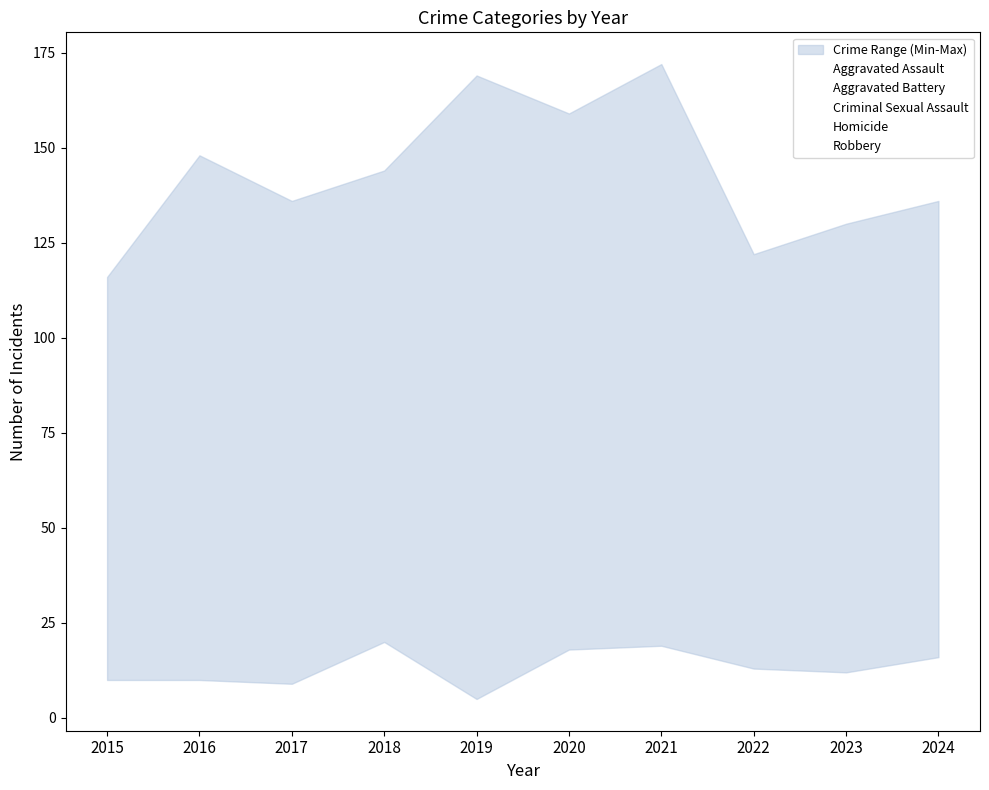

What is the maximum value for Aggravated Battery?

172